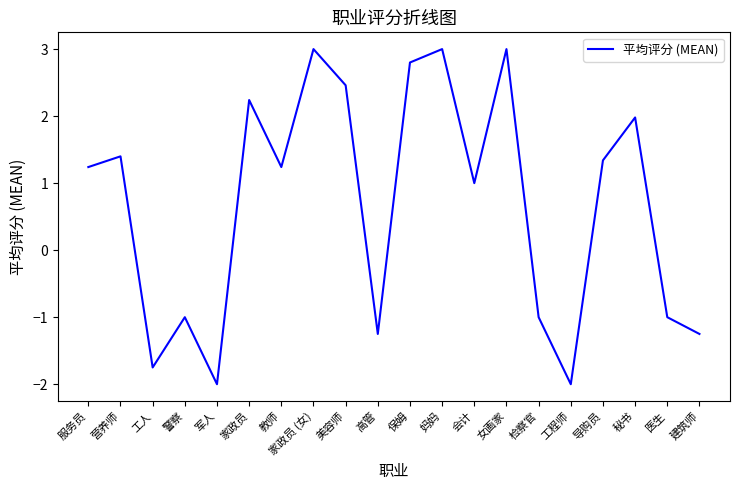

How many distinct data groups are displayed?

1